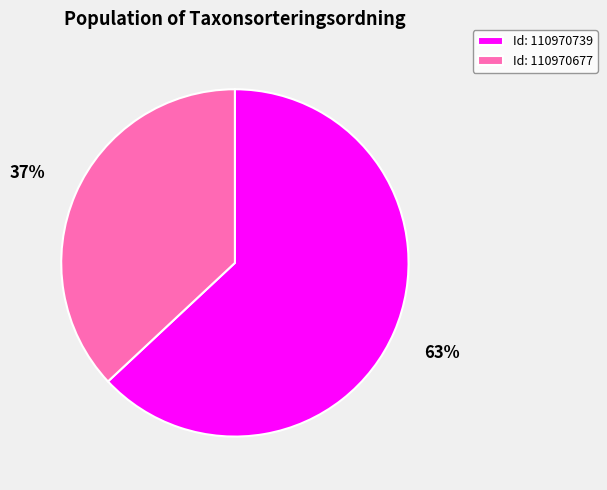

Which category has the smallest portion of the pie?

Id: 110970677